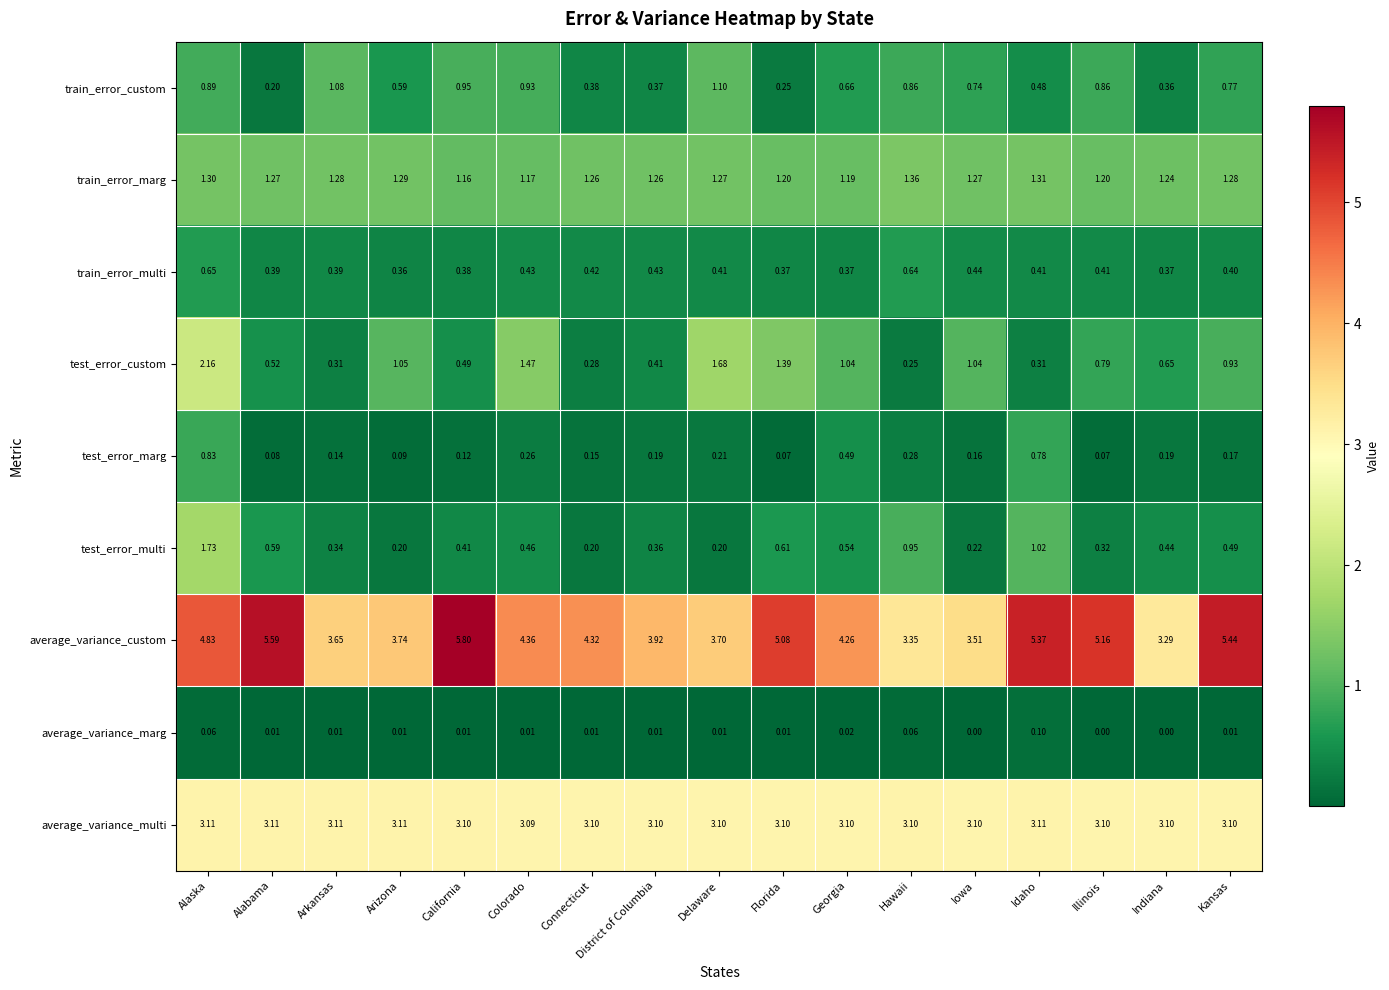

Which series changed the most between Colorado and Idaho?

test_error_custom